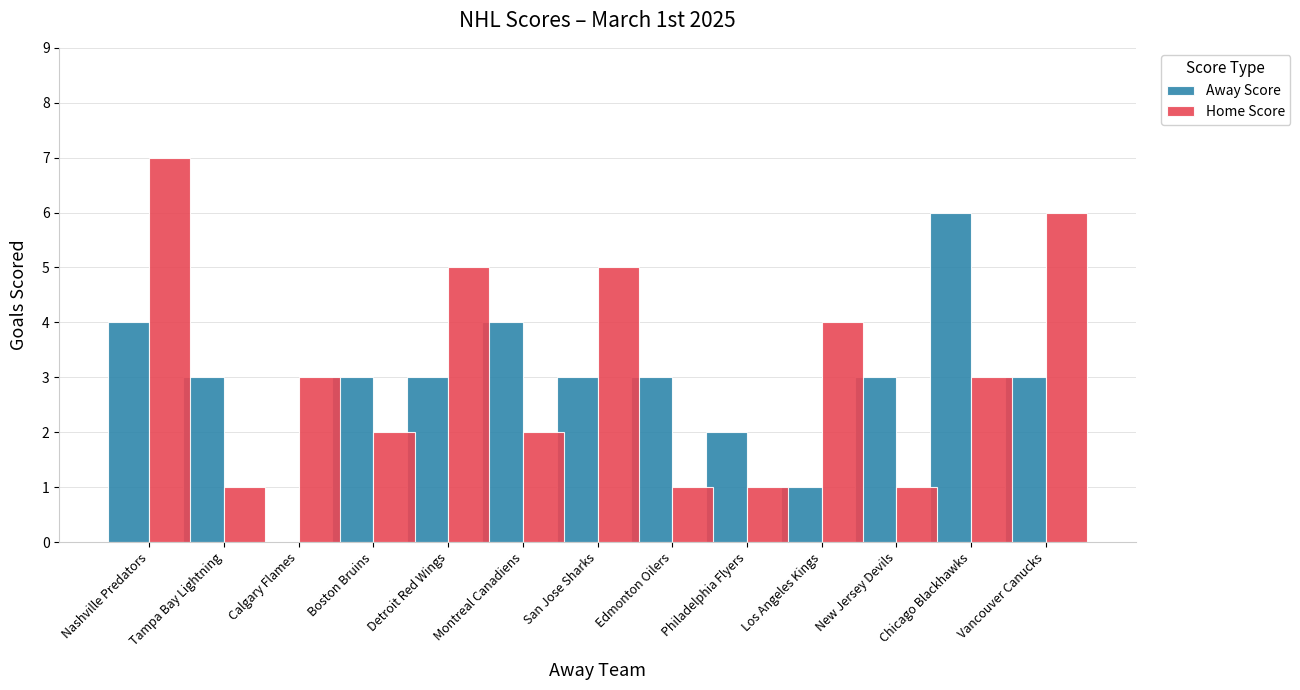

What value does the Home Score series have at Vancouver Canucks?

6